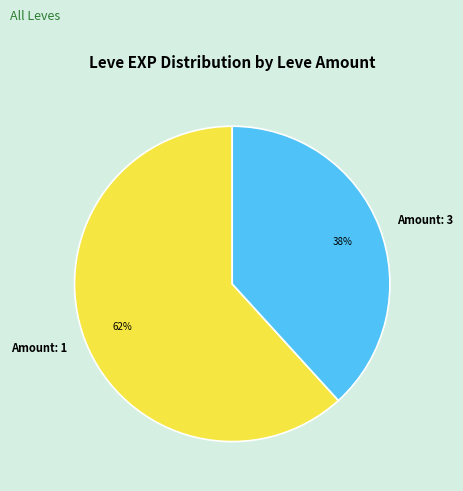

How many slices are in this pie chart?

2